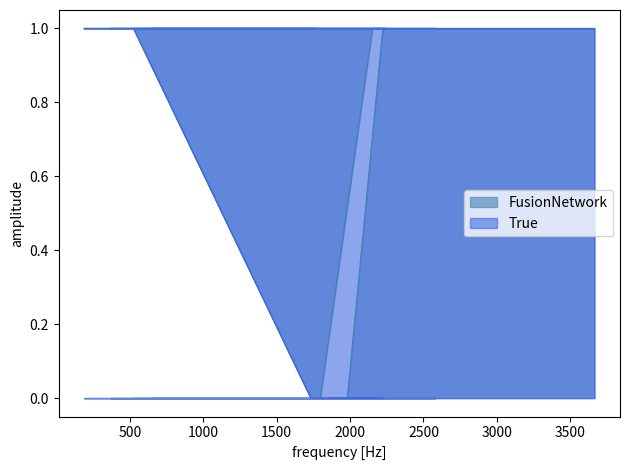

True or false: True and FusionNetwork intersect in this chart.

False